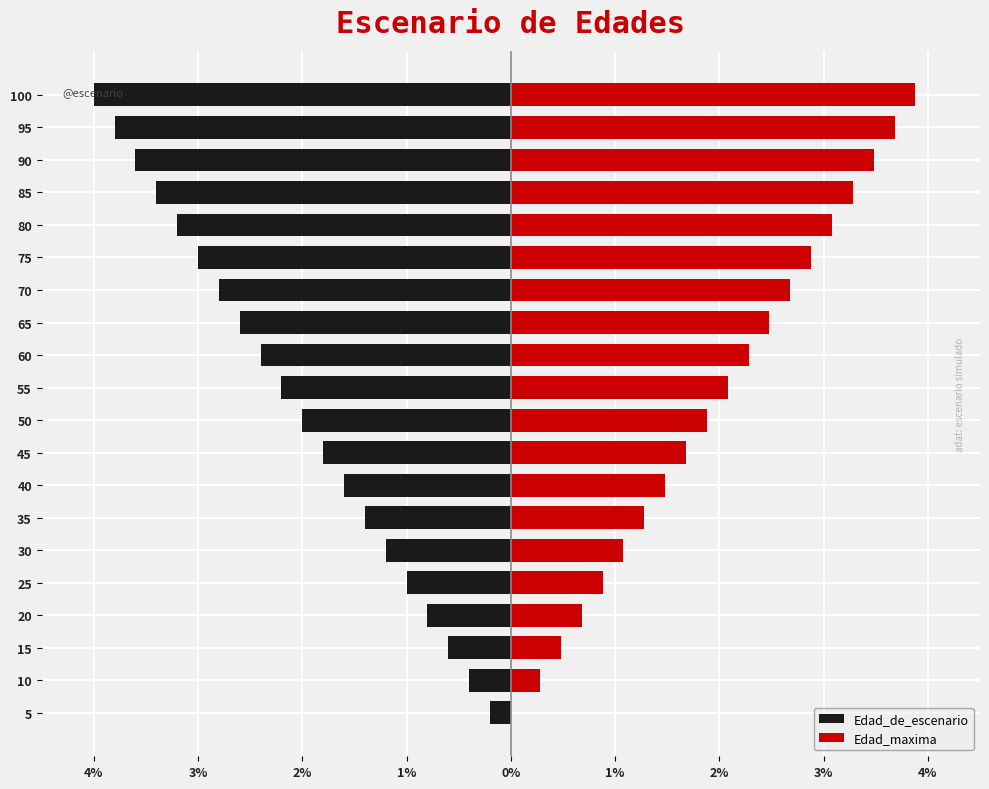

At 95, list the series in order from smallest to largest.

Edad_de_escenario, Edad_maxima